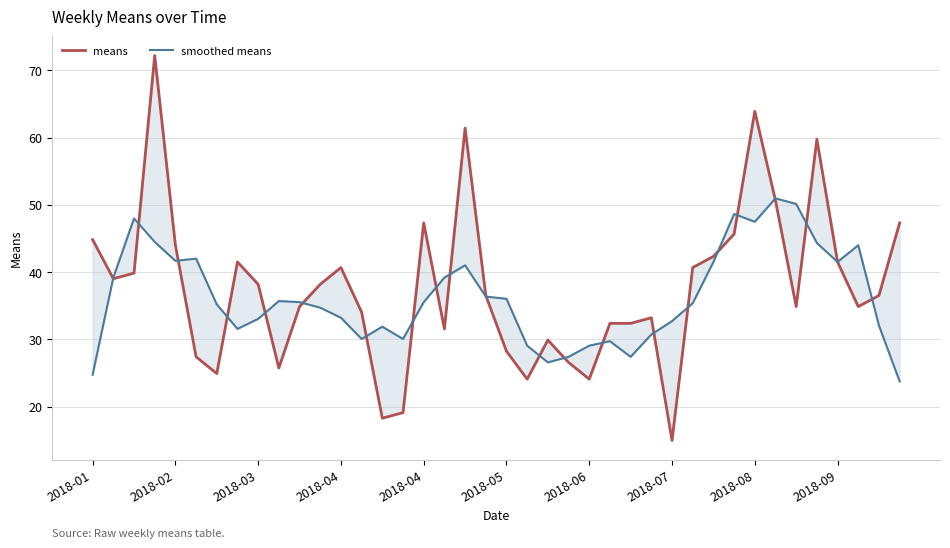

Where does the means series first go above 36?

2018-01